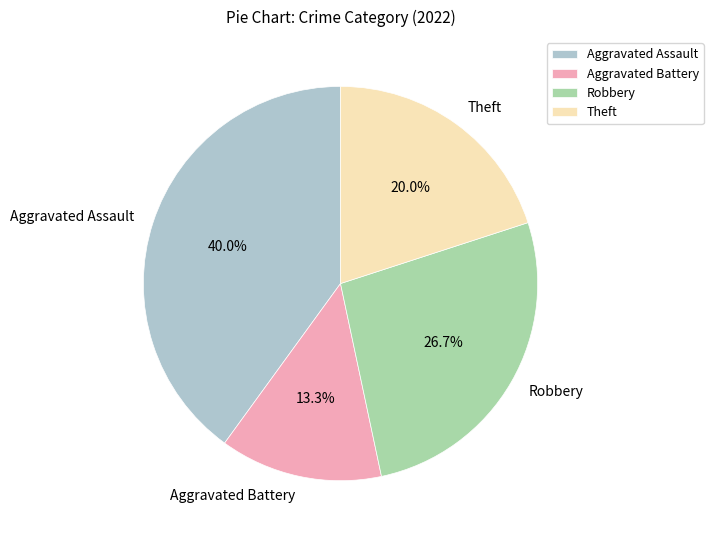

Does Aggravated Assault represent more than half of the total?

No